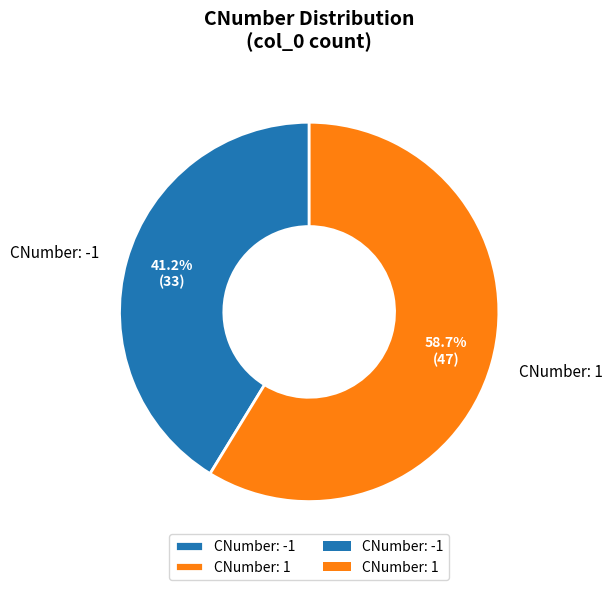

Which slice represents more than half of the pie?

CNumber: 1